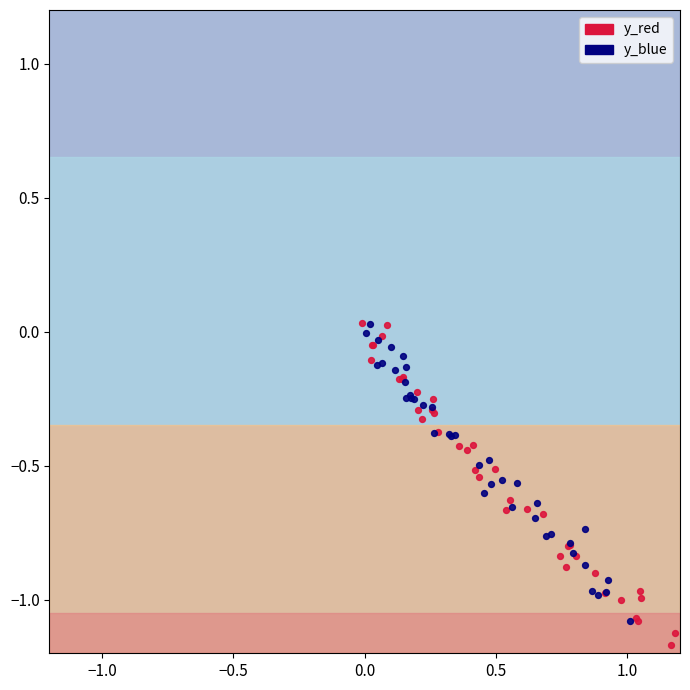

Which series has the largest Y range (max minus min)?

y_red